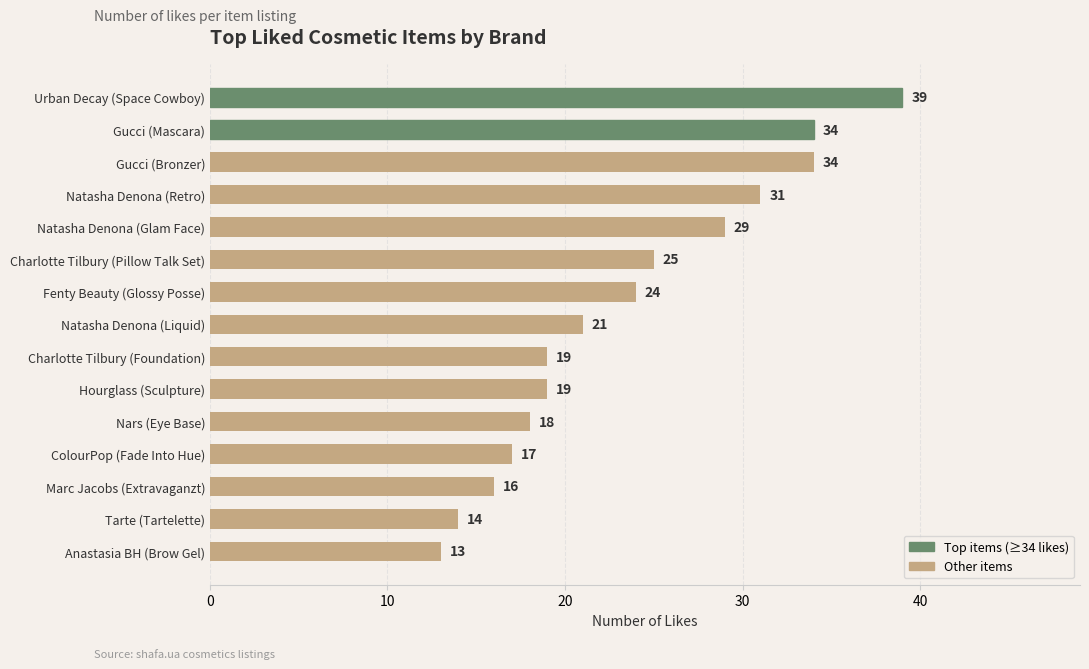

Reading bottom to top, transcribe all the data shown in this chart.

Anastasia BH (Brow Gel)=13	Tarte (Tartelette)=14	Marc Jacobs (Extravaganzt)=16	ColourPop (Fade Into Hue)=17	Nars (Eye Base)=18	Hourglass (Sculpture)=19	Charlotte Tilbury (Foundation)=19	Natasha Denona (Liquid)=21	Fenty Beauty (Glossy Posse)=24	Charlotte Tilbury (Pillow Talk Set)=25	Natasha Denona (Glam Face)=29	Natasha Denona (Retro)=31	Gucci (Bronzer)=34	Gucci (Mascara)=34	Urban Decay (Space Cowboy)=39